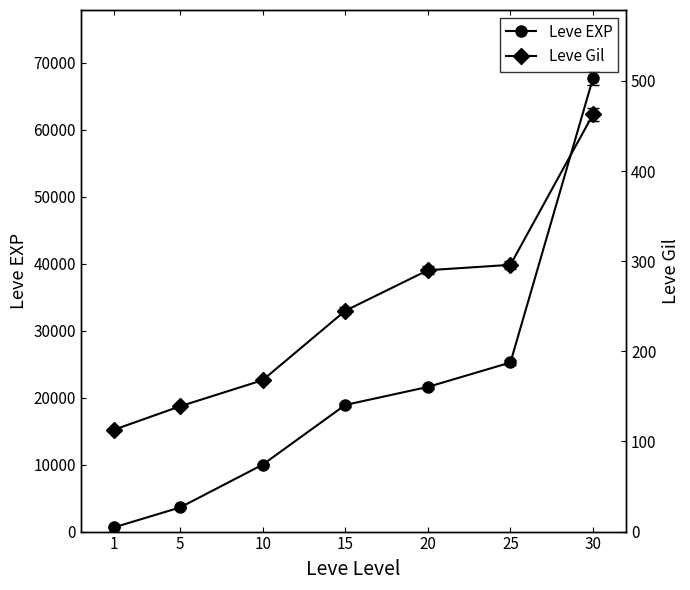

Is it true that Leve EXP equals 25250 at 25?

True